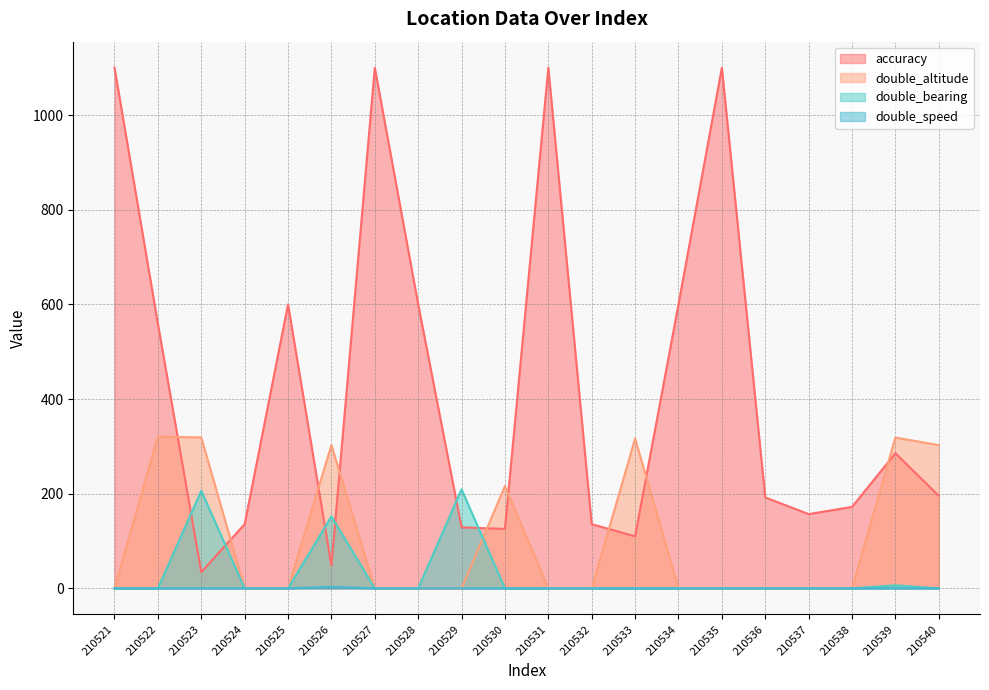

At how many categories does at least one series exceed 108?

20